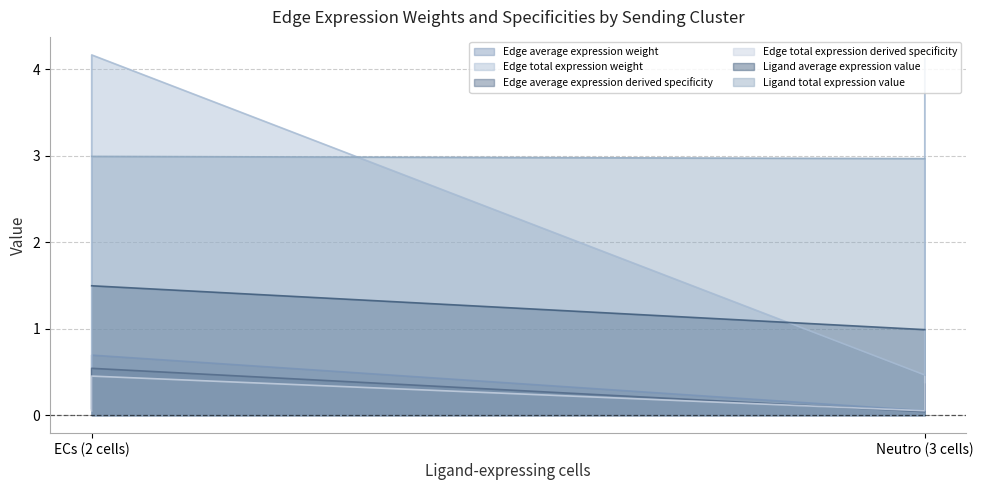

Which series has the largest range (max minus min)?

Edge total expression weight